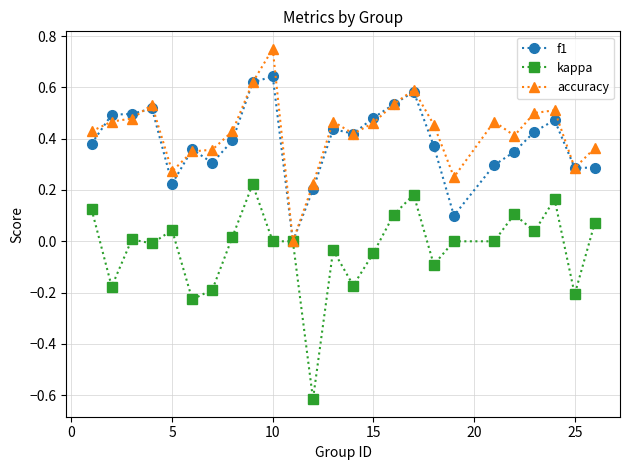

List the series in order of their peak value, highest first.

accuracy, f1, kappa